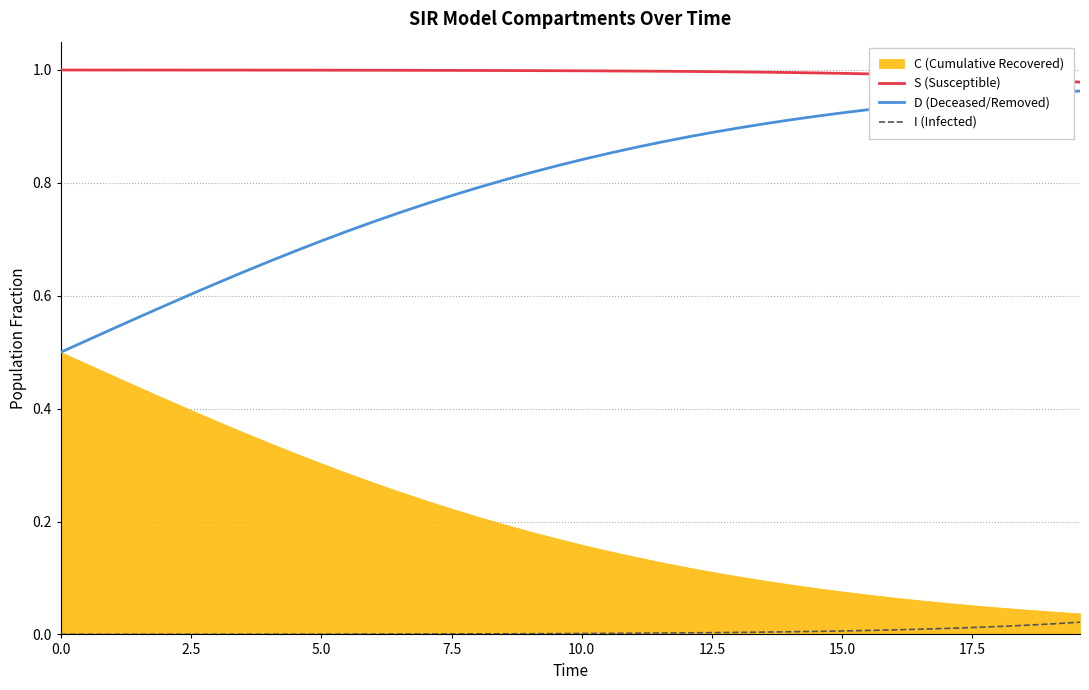

True or false: S (Susceptible) and I (Infected) intersect in this chart.

False